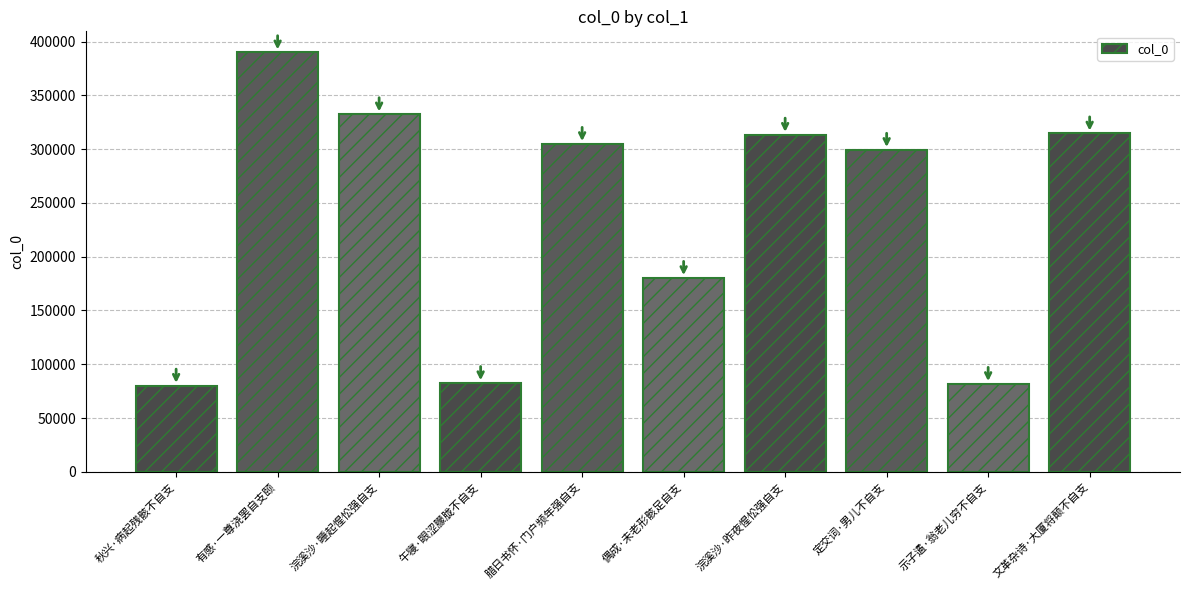

What is the maximum value shown in the chart?

389955